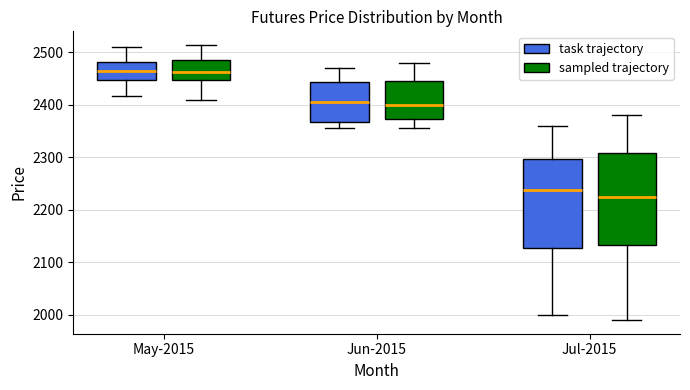

Reading left to right, read every box against the y-axis: the position of its median line, the range the box covers, and the ends of its whiskers. The values are not printed on the chart, so give them approximately, as read against the axis.

May-2015 (task trajectory): median 2460, box 2450 to 2480, whiskers 2420 to 2510
May-2015 (sampled trajectory): median 2460, box 2450 to 2490, whiskers 2410 to 2510
Jun-2015 (task trajectory): median 2410, box 2370 to 2440, whiskers 2360 to 2470
Jun-2015 (sampled trajectory): median 2400, box 2370 to 2450, whiskers 2360 to 2480
Jul-2015 (task trajectory): median 2240, box 2130 to 2300, whiskers 2000 to 2360
Jul-2015 (sampled trajectory): median 2220, box 2130 to 2310, whiskers 1990 to 2380